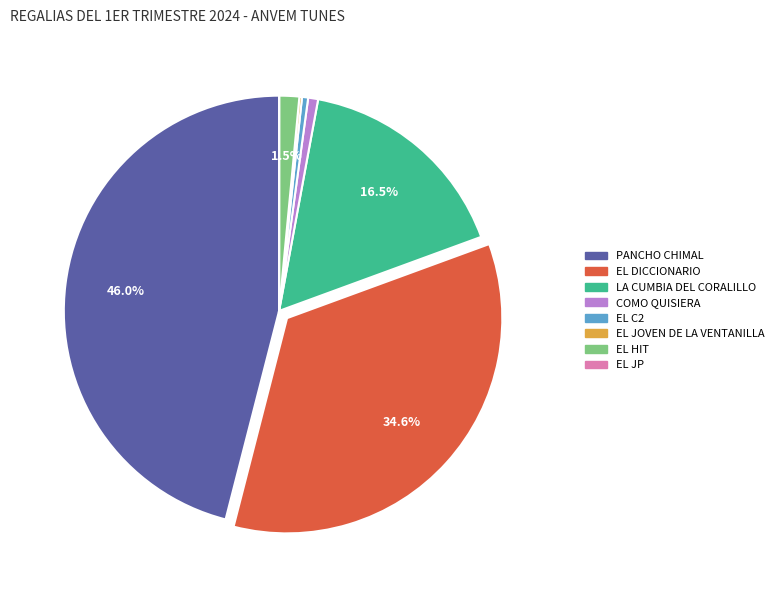

Is there a majority slice in this chart?

No